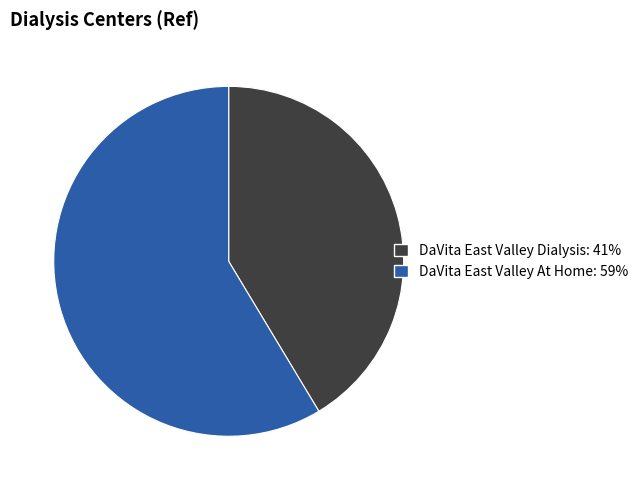

Is the sum of DaVita East Valley Dialysis: 41% and DaVita East Valley At Home: 59% greater than half?

Yes